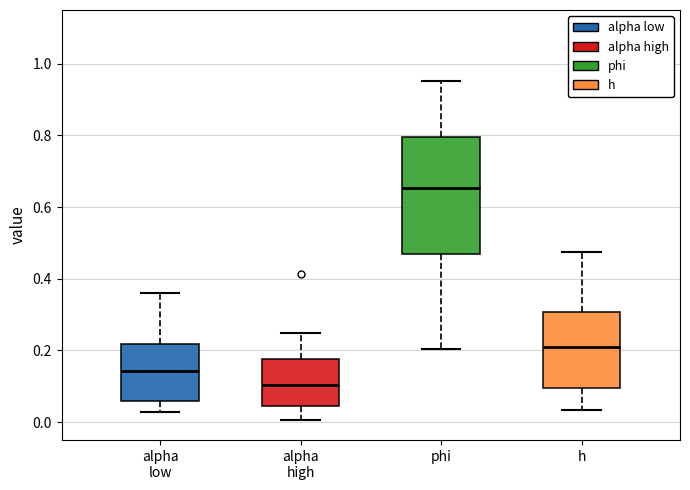

Reading left to right, read every box against the y-axis: the position of its median line, the range the box covers, and the ends of its whiskers. The values are not printed on the chart, so give them approximately, as read against the axis.

alpha low: median 0.14, box 0.06 to 0.22, whiskers 0.02 to 0.36
alpha high: median 0.10, box 0.04 to 0.18, whiskers 0.00 to 0.26
phi: median 0.66, box 0.46 to 0.80, whiskers 0.20 to 0.96
h: median 0.20, box 0.10 to 0.30, whiskers 0.04 to 0.48